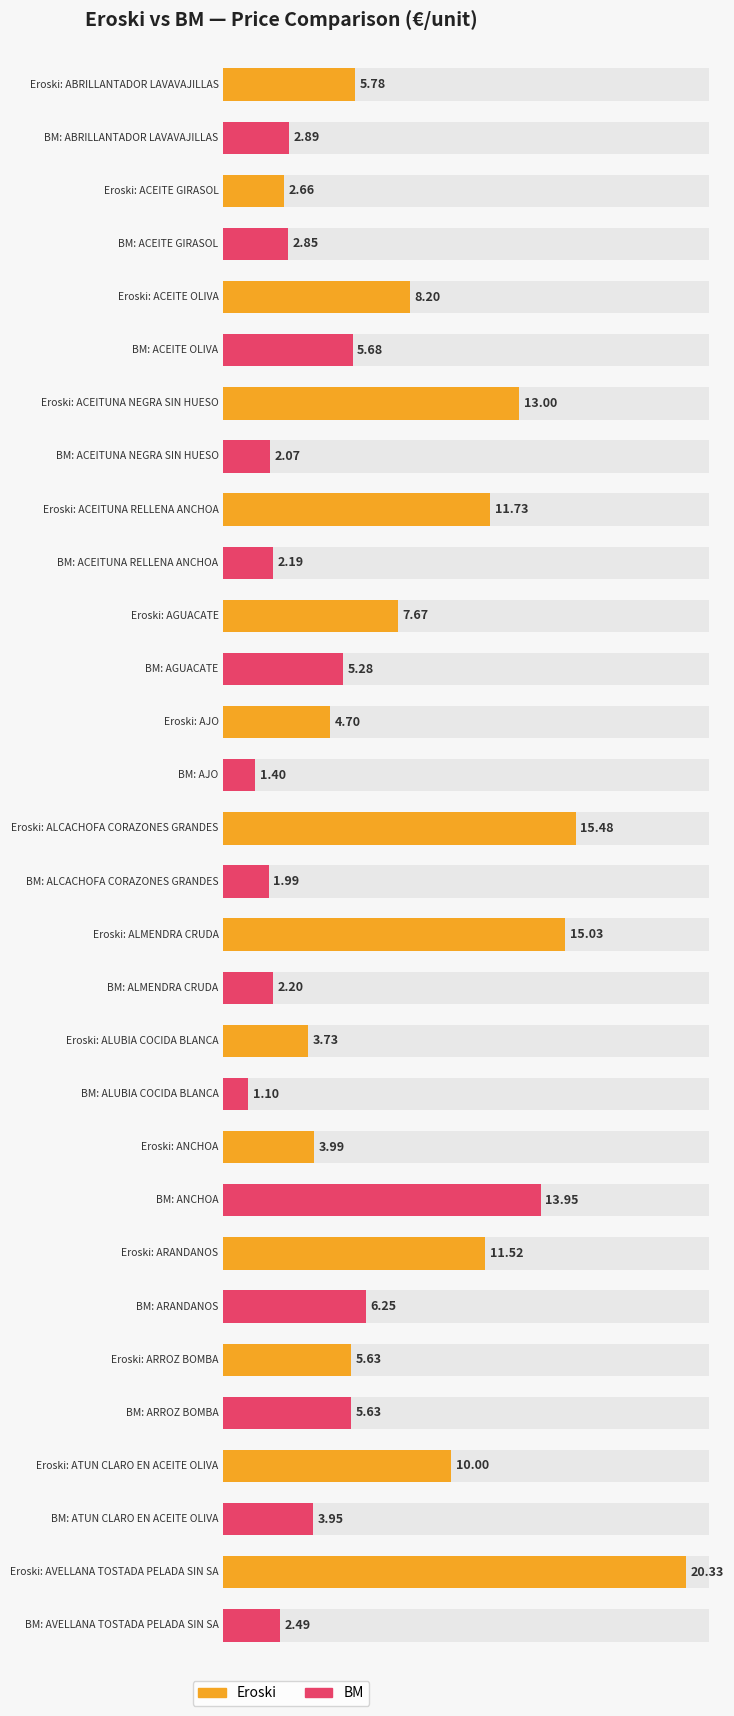

Which category has the lowest value across all series?

ALUBIA COCIDA BLANCA